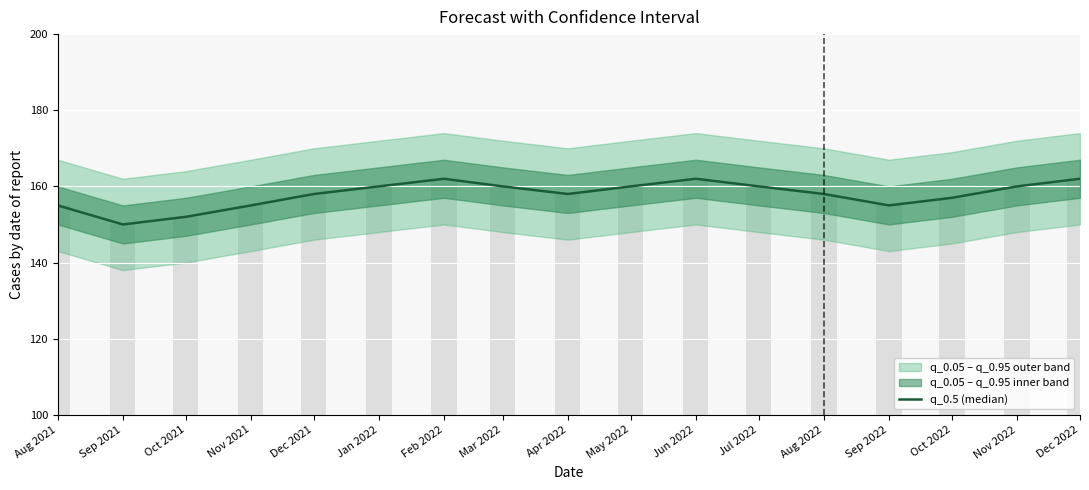

Between Oct 2022 and Sep 2022, which is larger?

Oct 2022